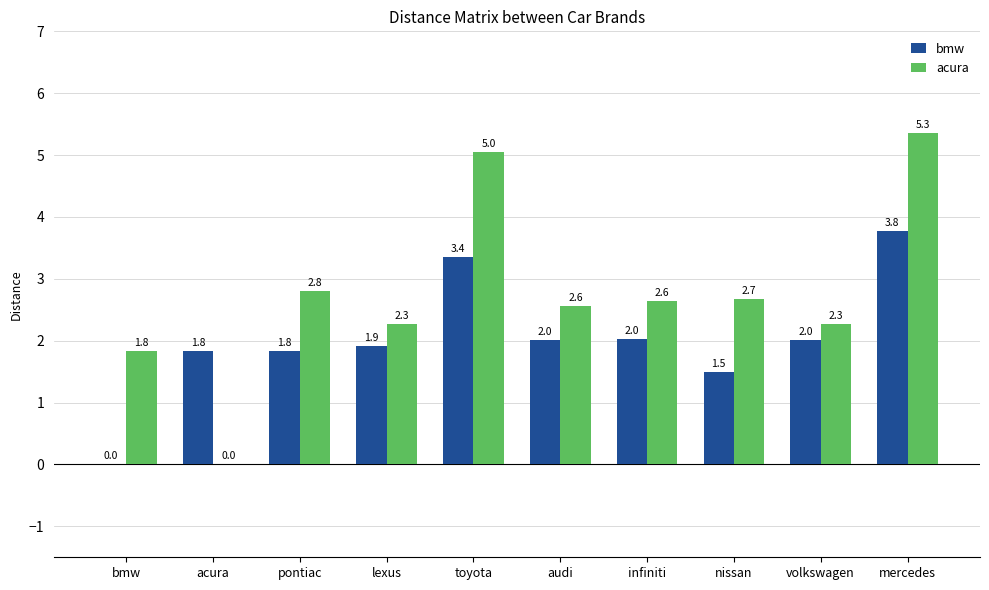

What is the maximum value for acura?

5.3